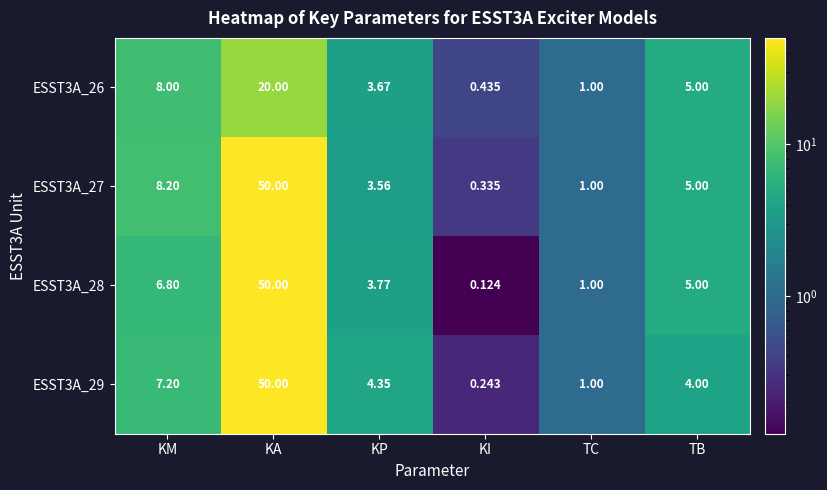

At which category is the sum across all series the highest?

KA